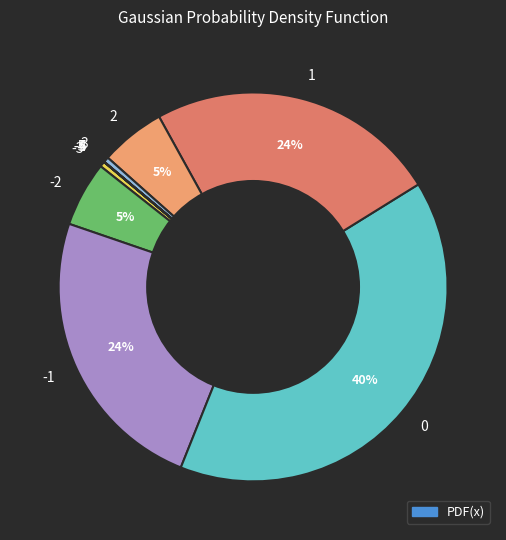

Does any single category account for the majority?

No